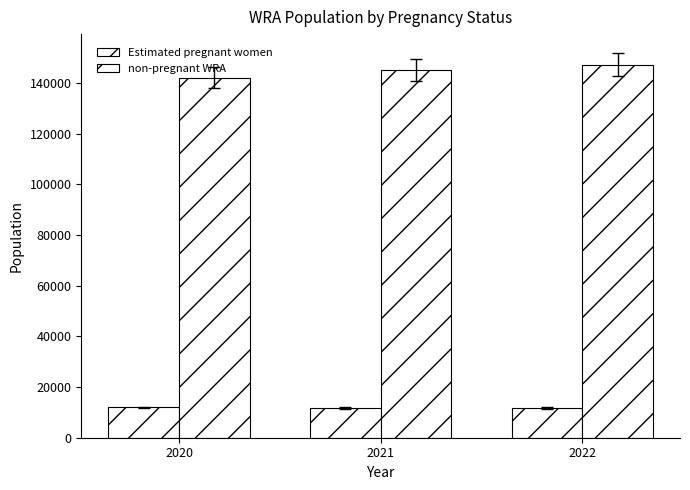

What is the difference between the Estimated pregnant women values at 2022 and 2021?

94.5